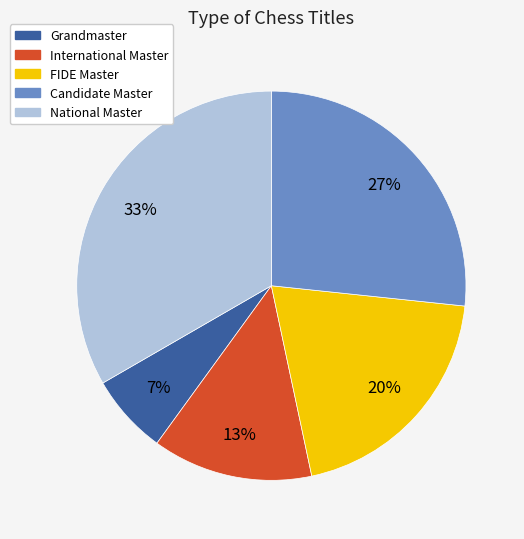

Which slice is the smallest?

Grandmaster